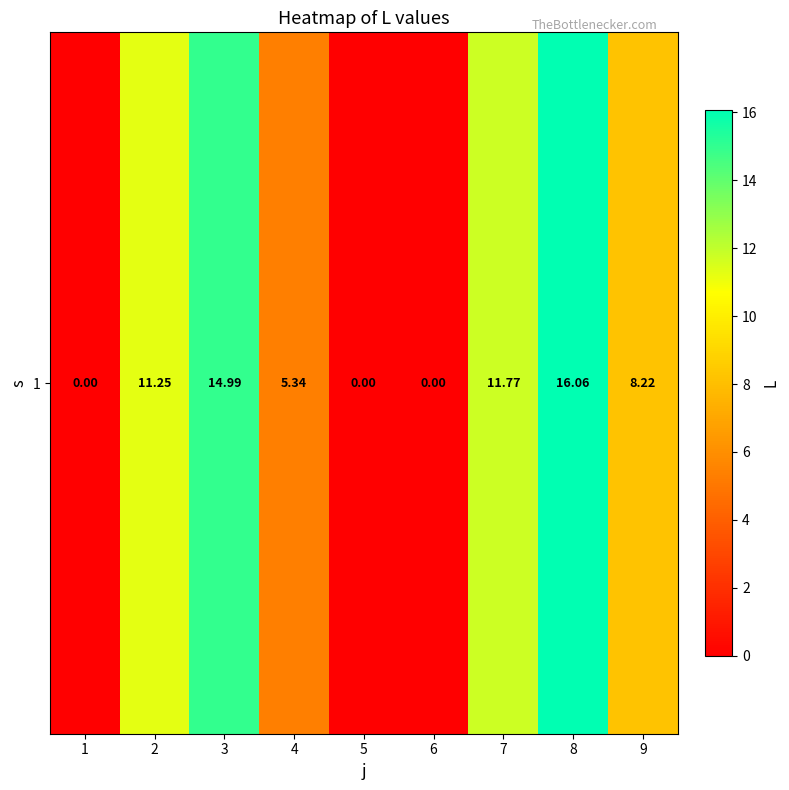

Where is the data nearest to the value 8?

9